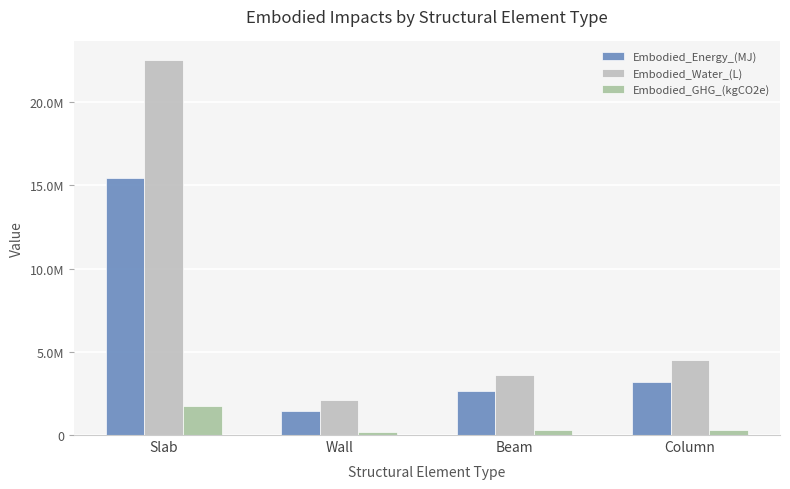

What is the sum of all Embodied_Energy_(MJ) values?

22779930.3